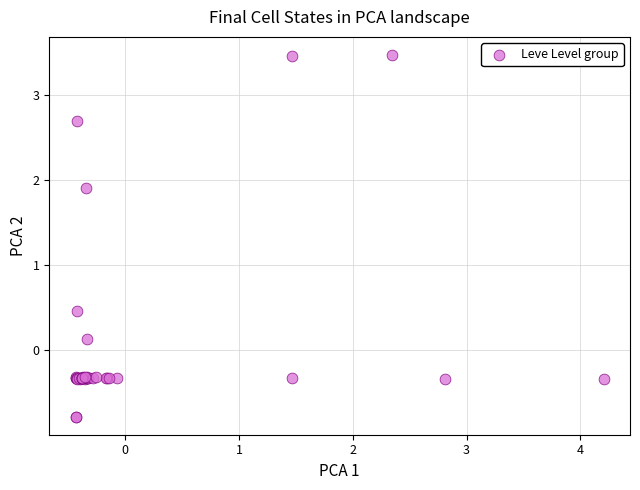

What Y value in the scatter plot is closest to 1?

0.5